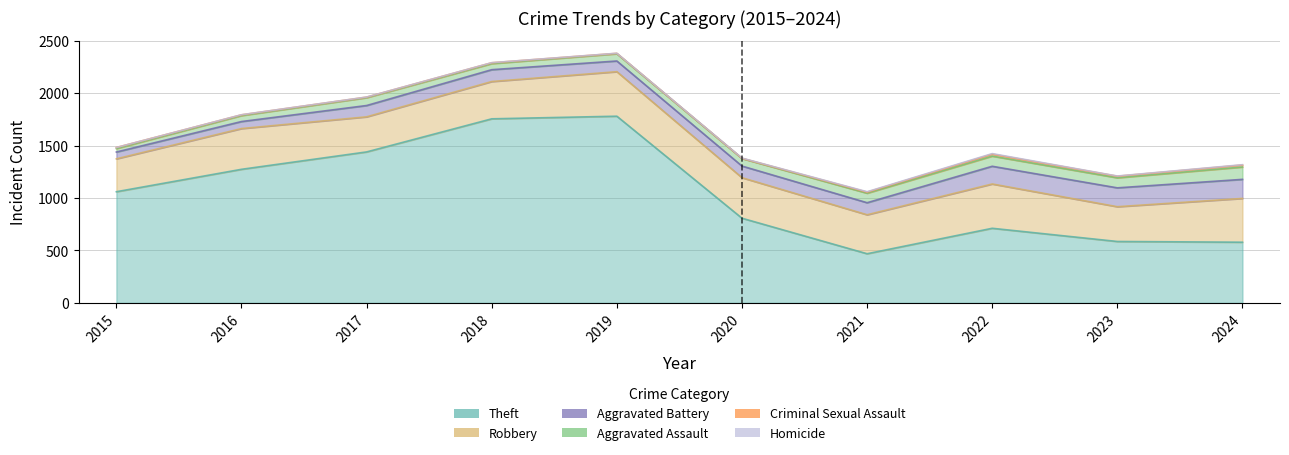

What is the maximum value for Criminal Sexual Assault?

19